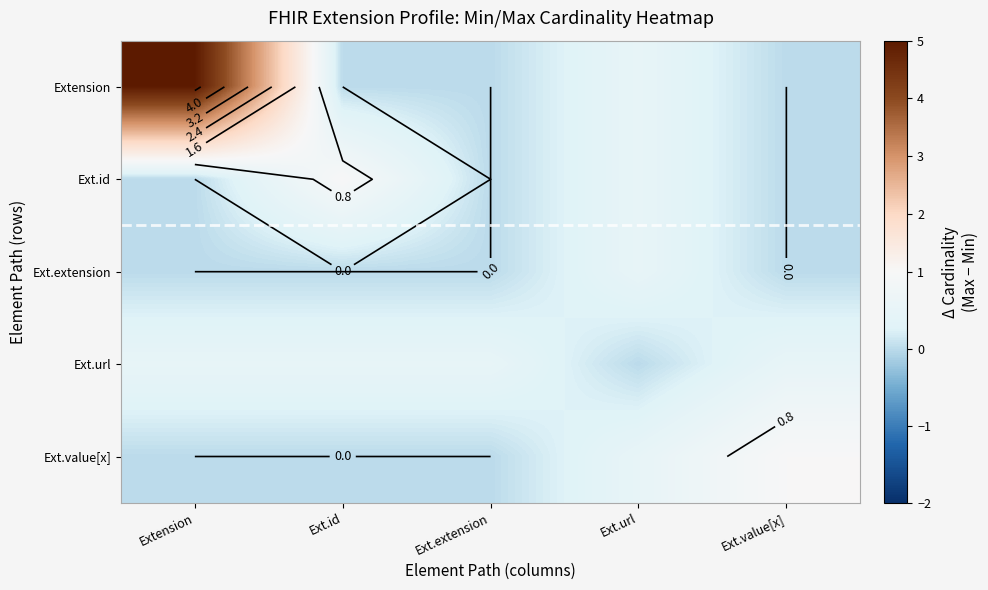

Rank the categories by Ext.value[x] value from highest to lowest.

Ext.value[x], Ext.url, Extension, Ext.id, Ext.extension